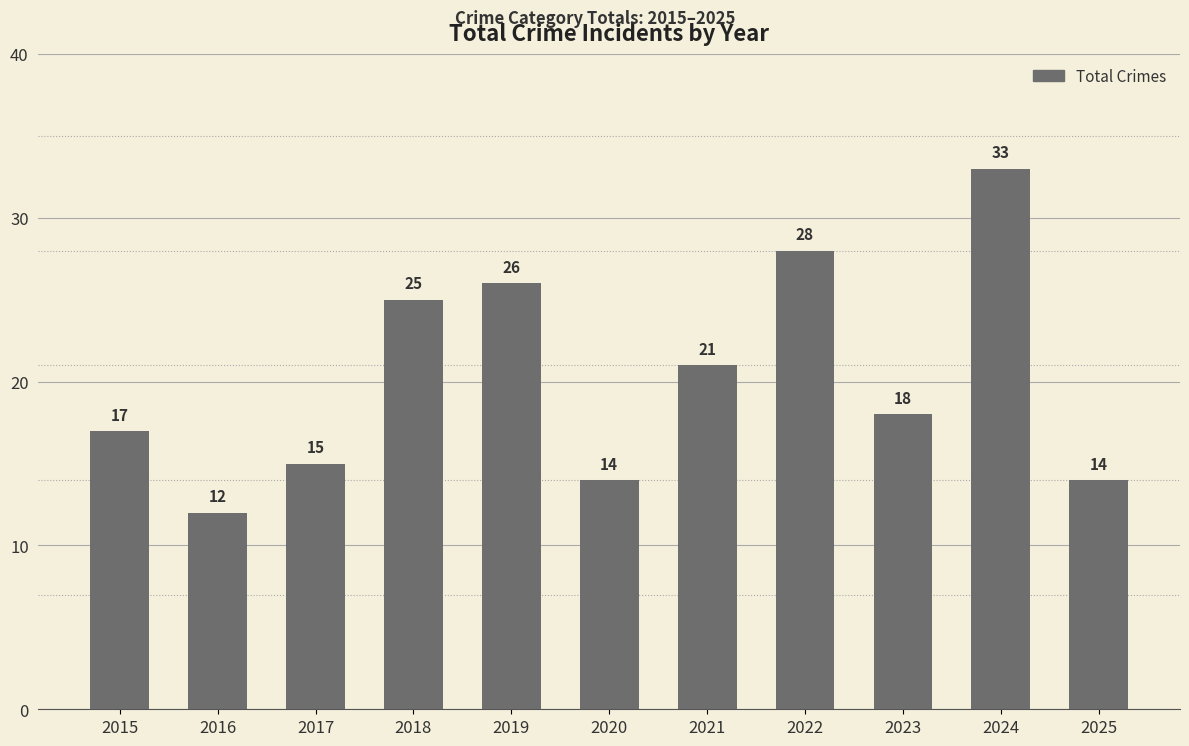

The value at 2023 is 27. True or false?

False